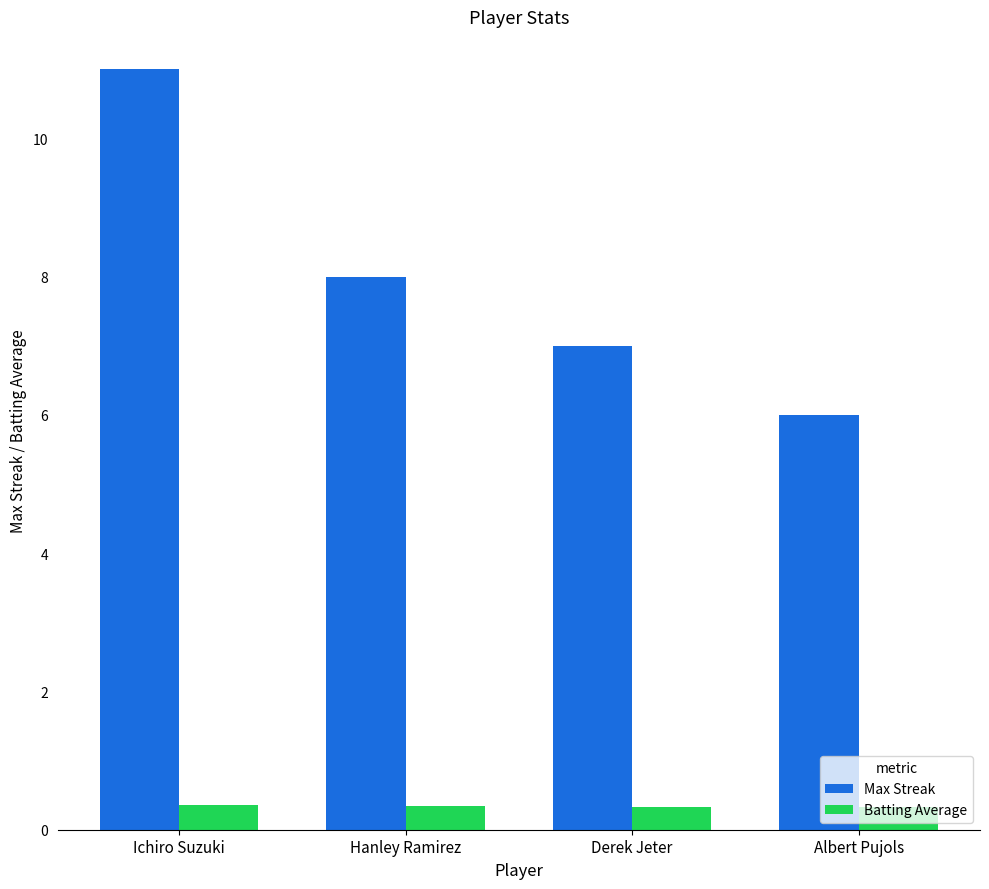

What is the label of the 2nd bar from the left?

Hanley Ramirez